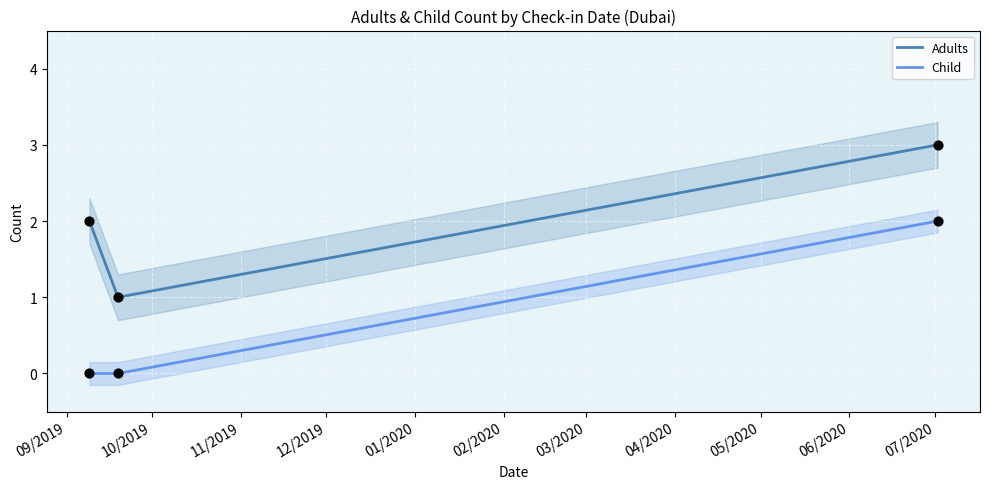

Which series has the largest Y range (max minus min)?

Adults